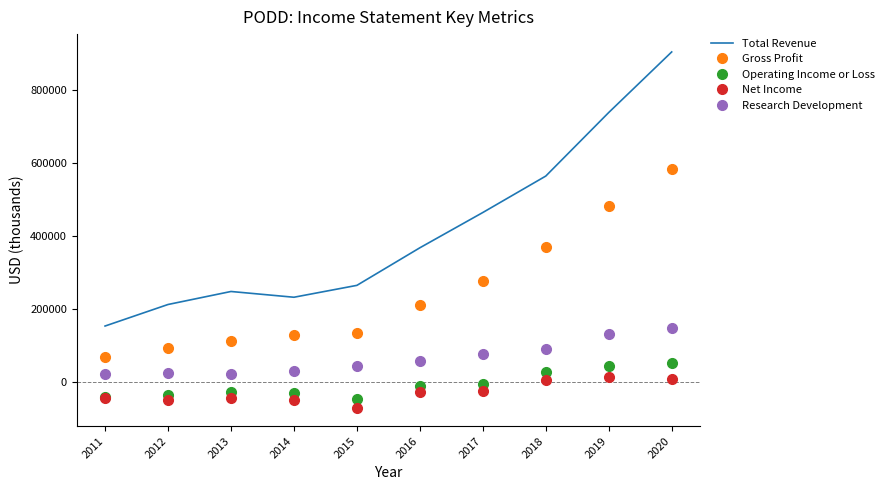

At which category is the sum across all series the highest?

2020